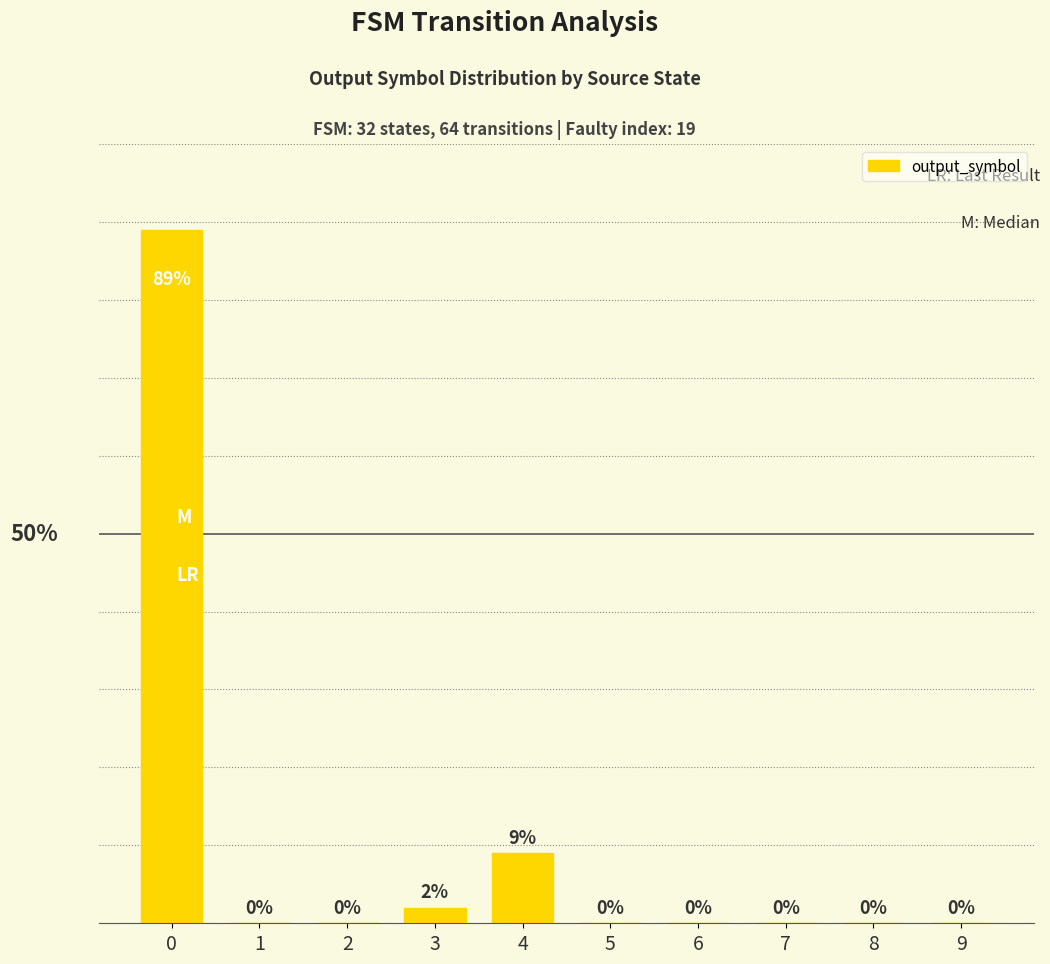

List the labels in order of value, largest first.

0, 4, 3, 1, 2, 5, 6, 7, 8, 9